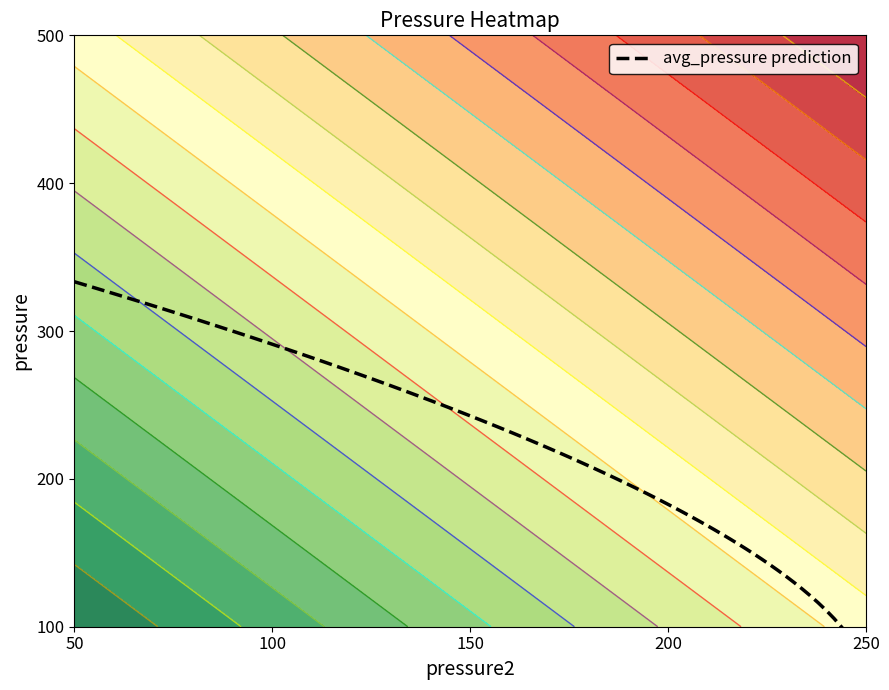

Which label corresponds to the smallest value in the chart?

50